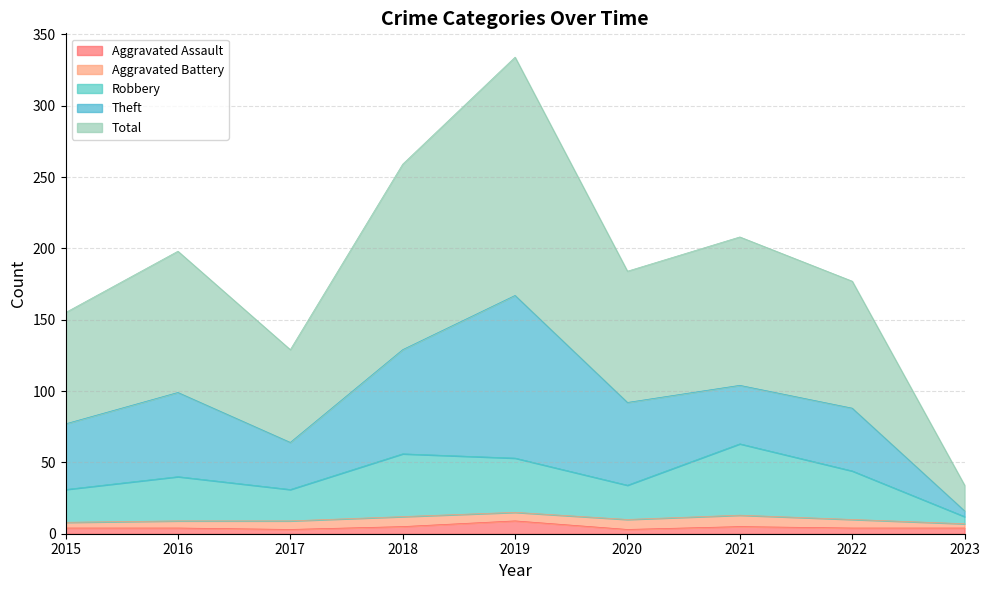

The value of Total at 2023 is 23. True or false?

False